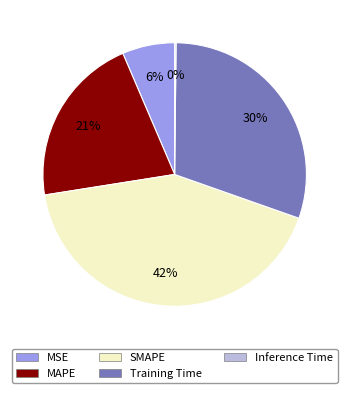

Is it true that MAPE is 21% of the pie?

True